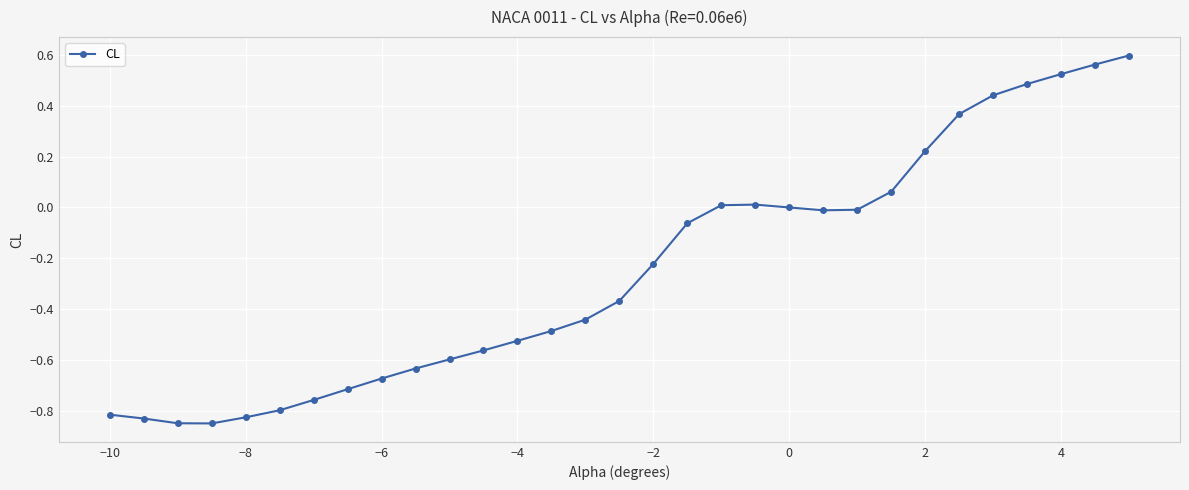

True or false: there are more than 2 points higher than both neighbors.

False